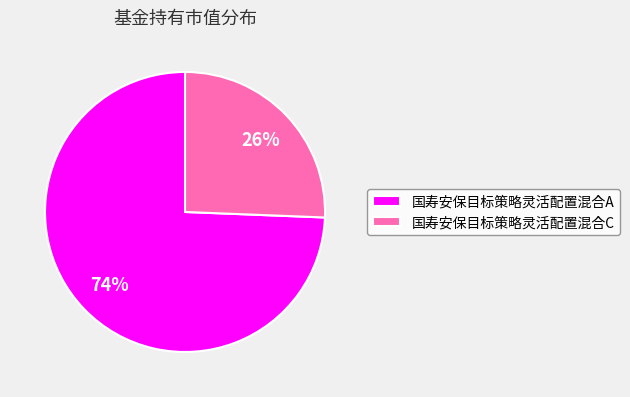

Combined, do 国寿安保目标策略灵活配置混合A and 国寿安保目标策略灵活配置混合C account for over 50%?

Yes